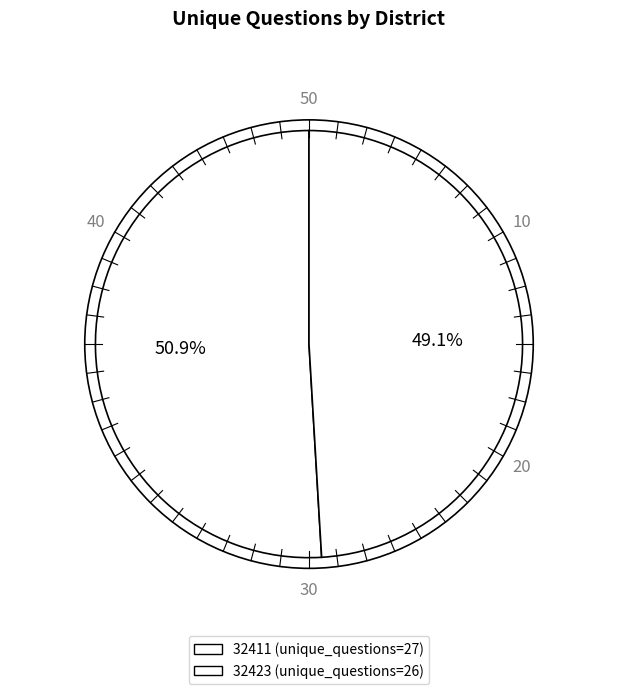

What is the total percentage of 32411 and 32423?

100.0%